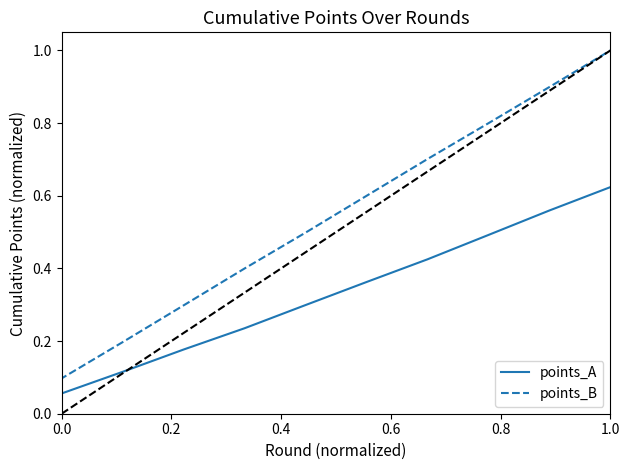

What is the sum of all points_B values?

5.5